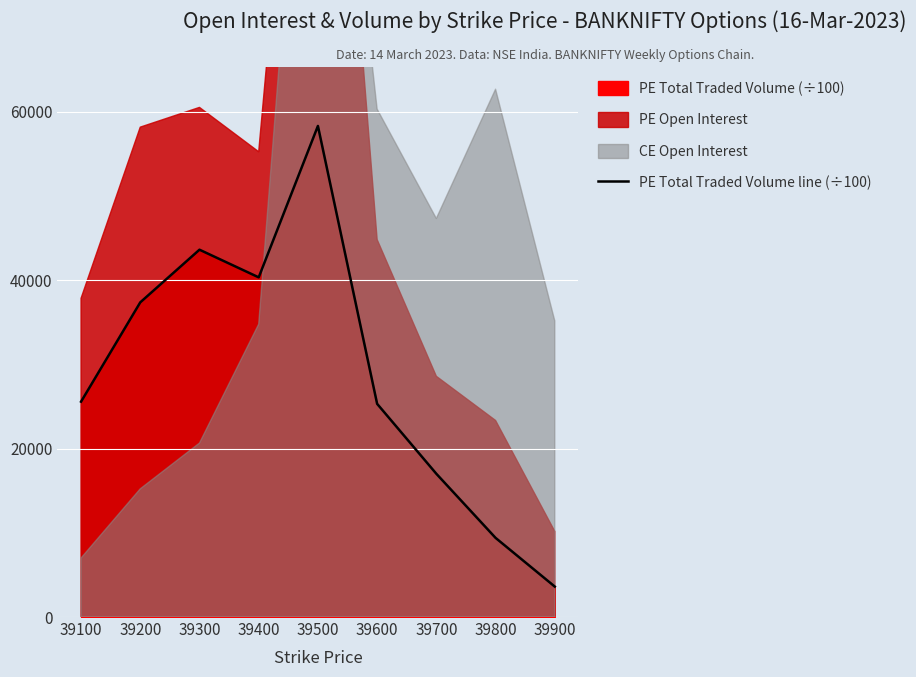

What is the value of the 1st point from the left?

25580.6